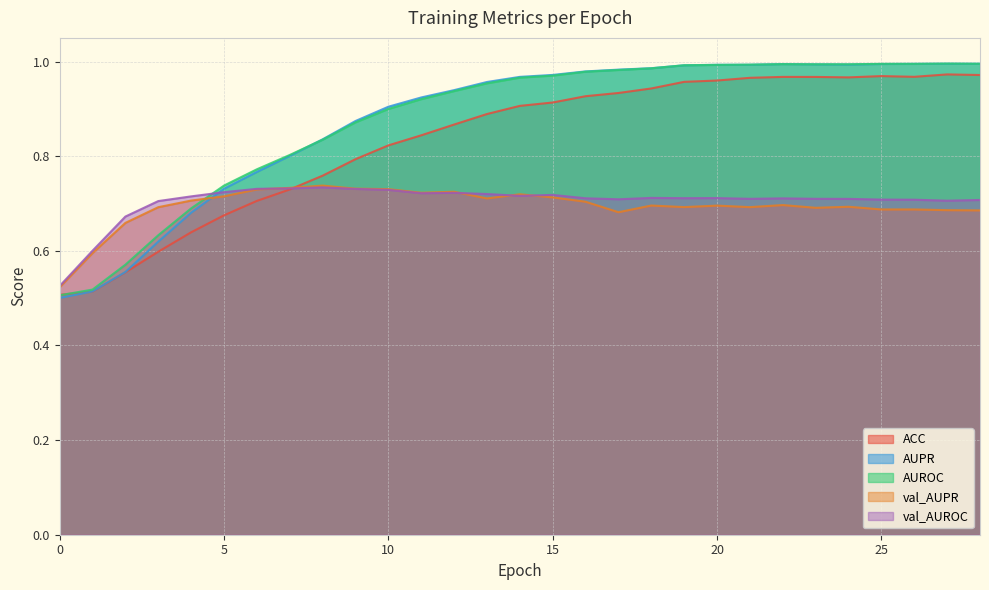

Between 17 and 5, which is larger?

17